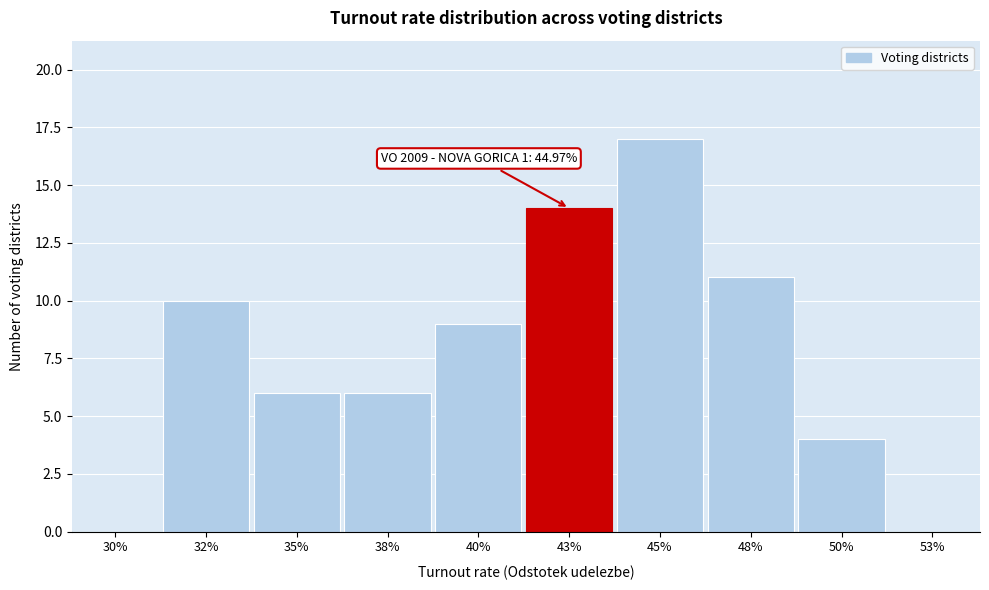

Reading left to right, extract all data points from this chart.

30%=0	32%=10	35%=6	38%=6	40%=9	43%=14	45%=17	48%=11	50%=4	53%=0